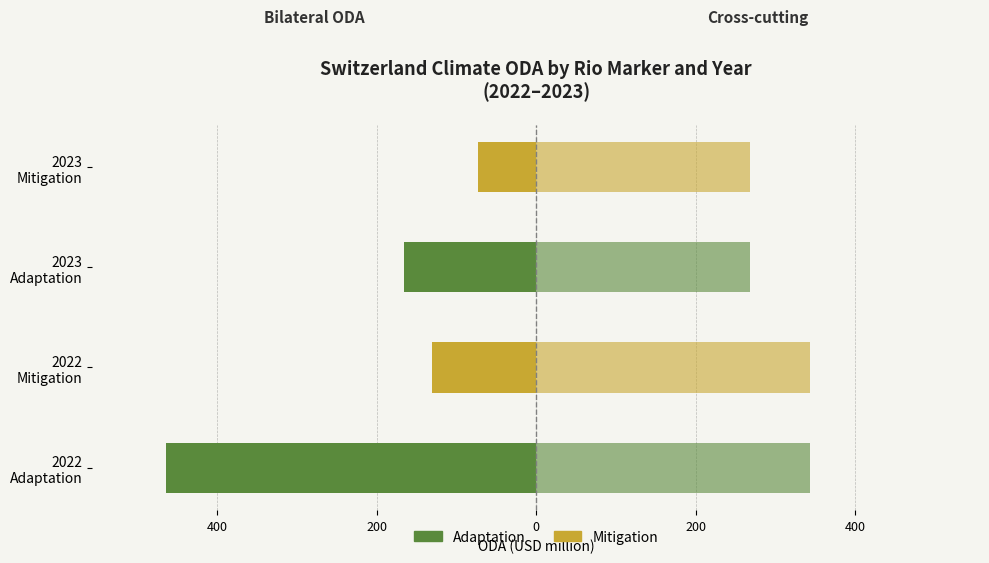

Reading right to left, extract all data points from this chart.

Adaptation: -72.7	-166.0	-130.6	-463.4
Mitigation: 267.7	267.7	342.7	342.7